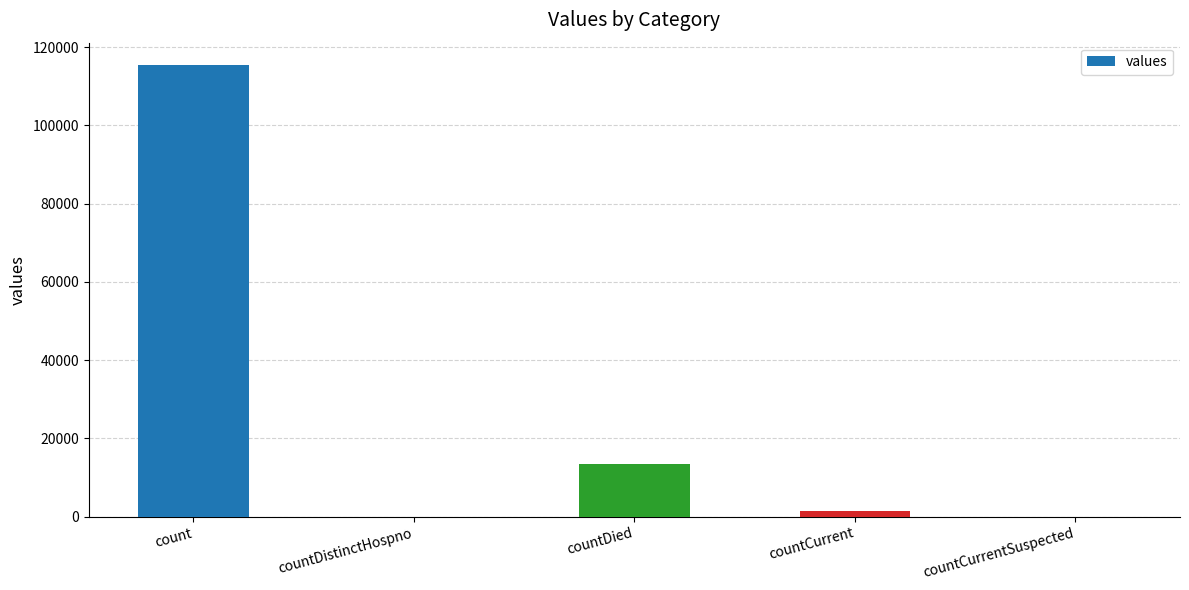

What is the sum of all values?

130105